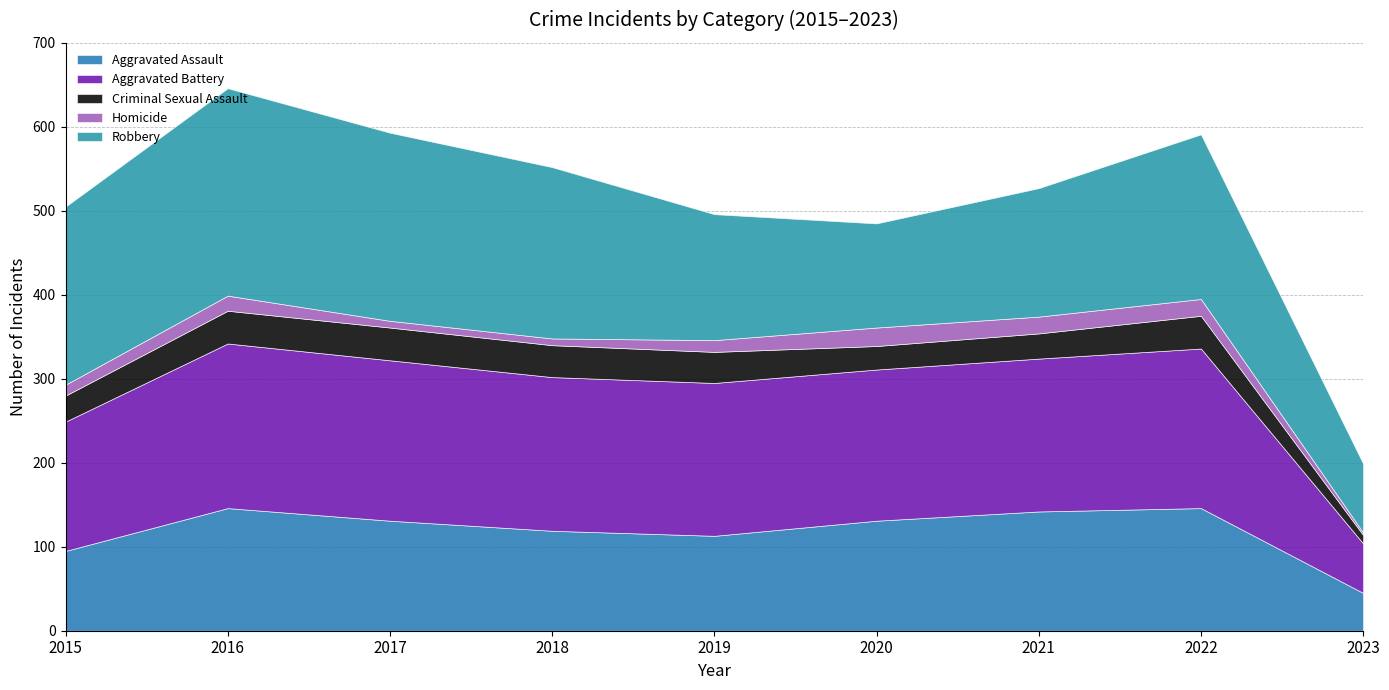

True or false: Criminal Sexual Assault and Aggravated Battery intersect in this chart.

False